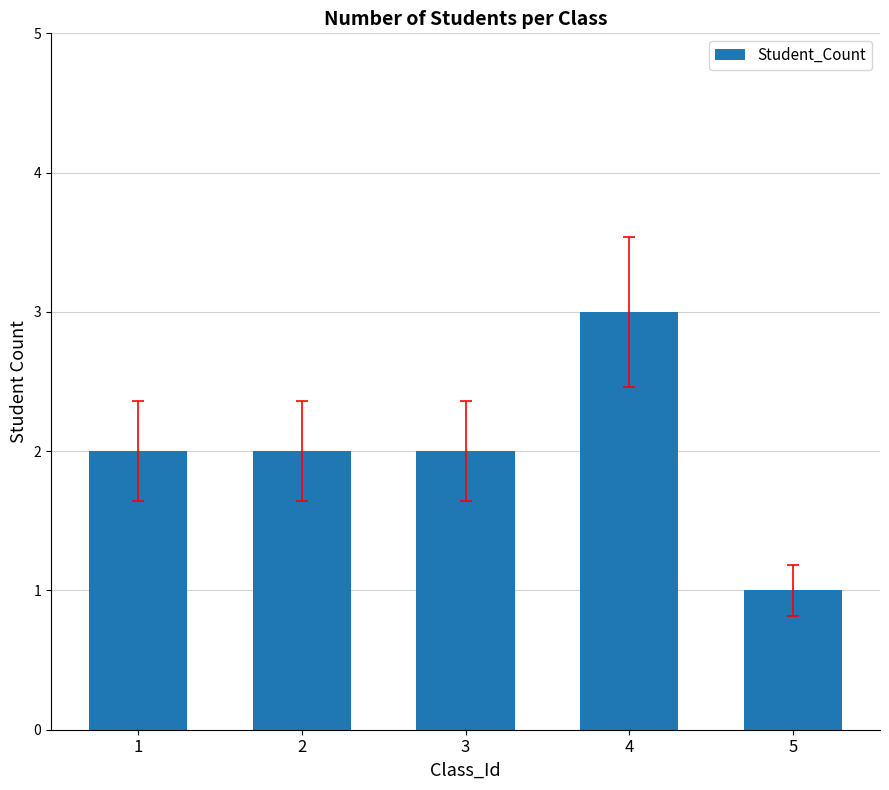

What is the change in value from 1 to 4?

+1